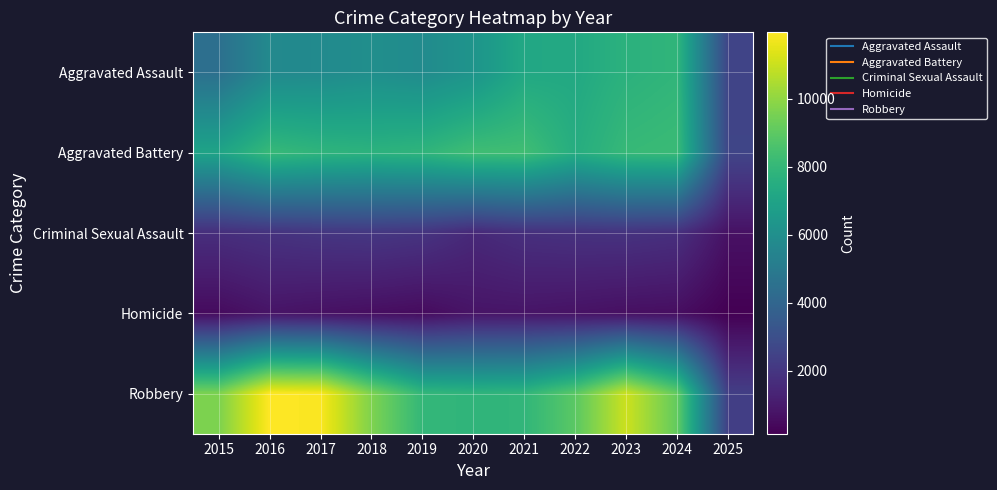

At which category is the sum across all series the highest?

2023